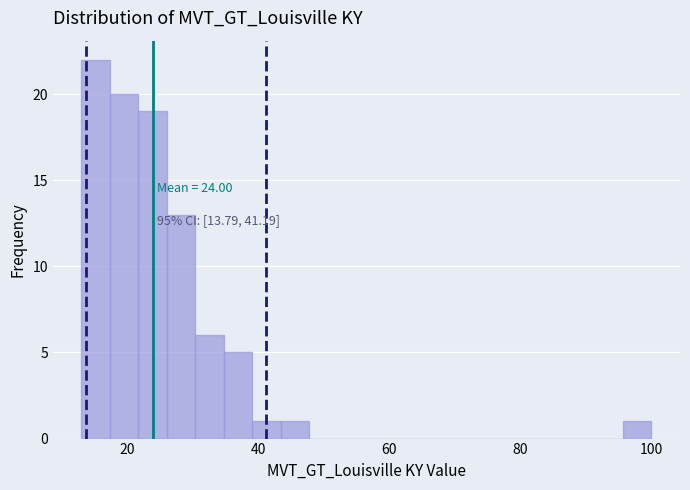

Read against the x-axis, roughly where is the centre of the tallest bar?

16